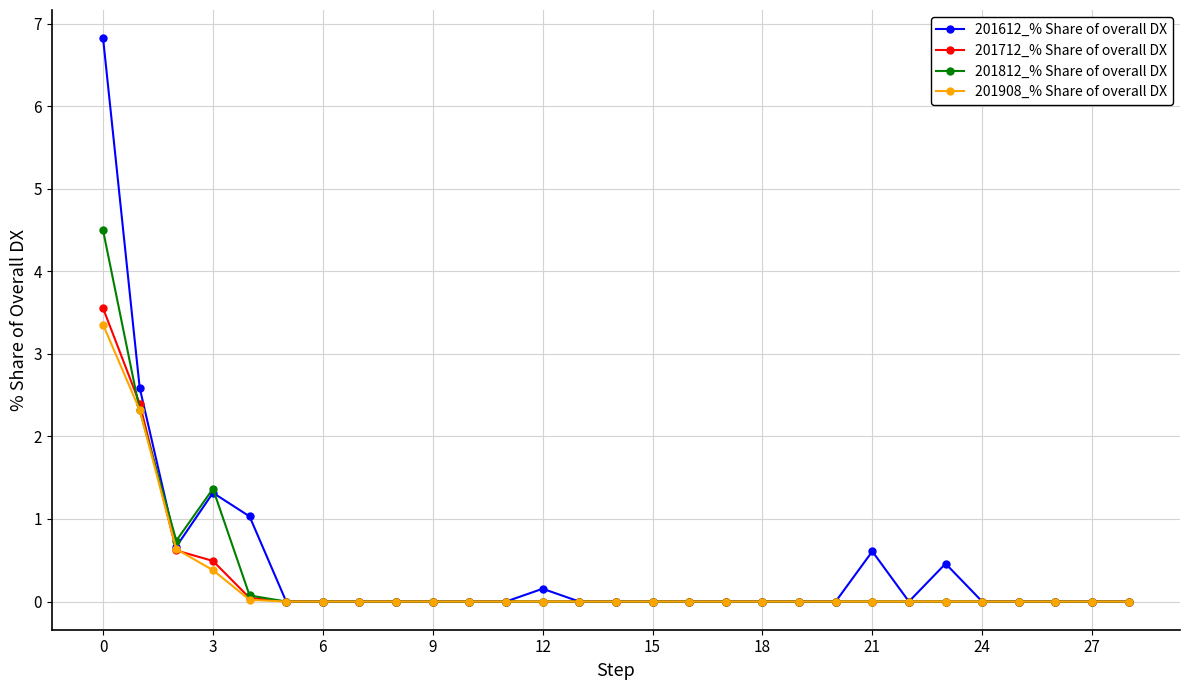

True or false: 201612_% Share of overall DX has more than 0 points higher than both neighbors.

True